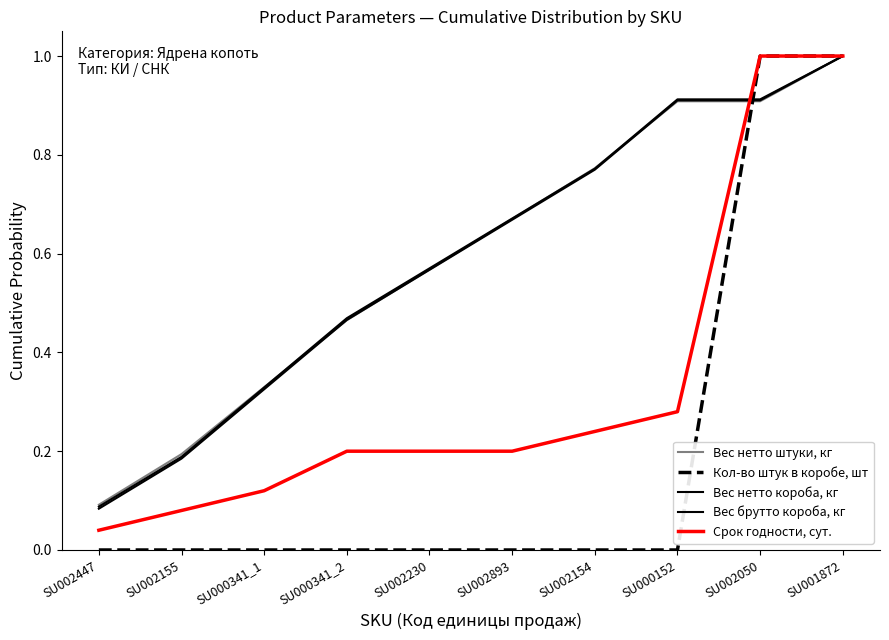

What position from the left is SU002154?

7